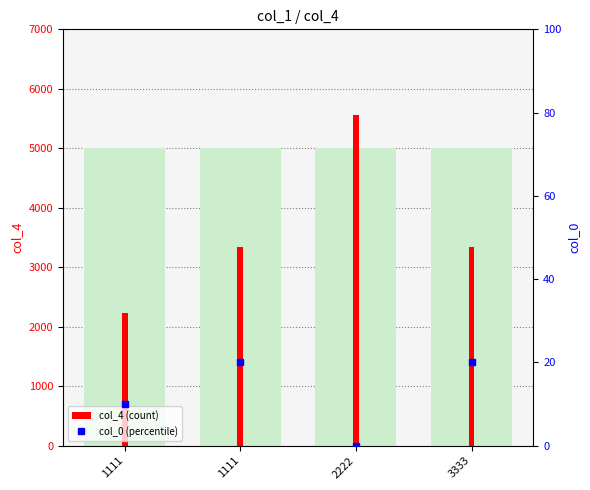

Are the bars horizontal?

No